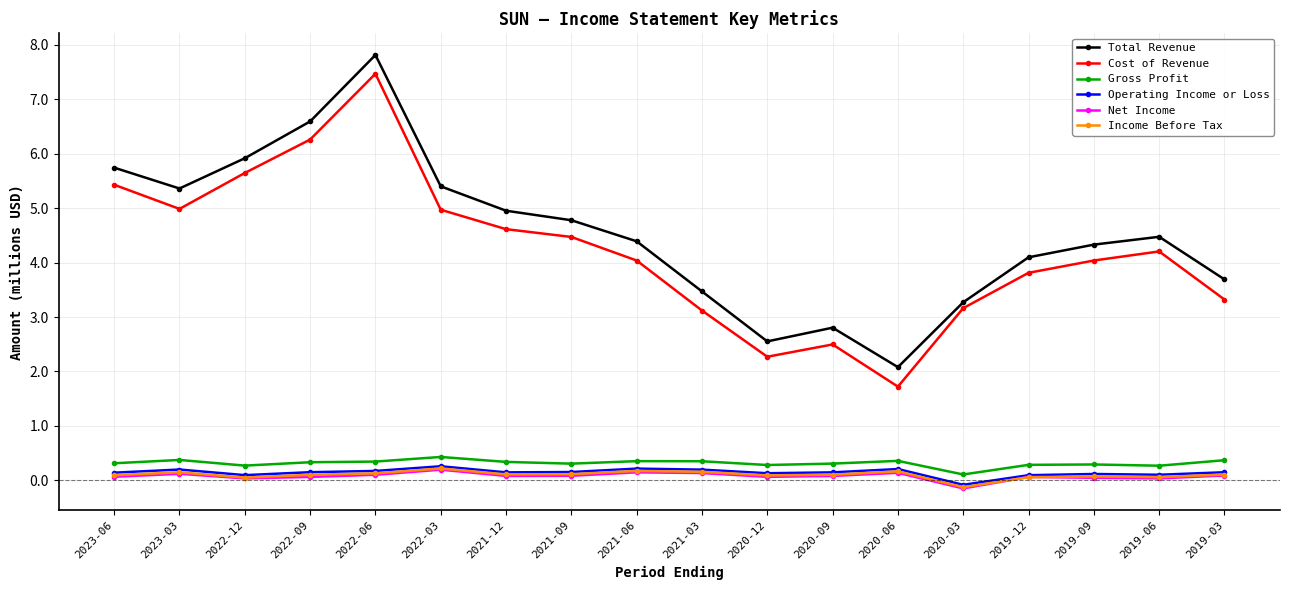

How many data points in Income Before Tax are less than 0?

1